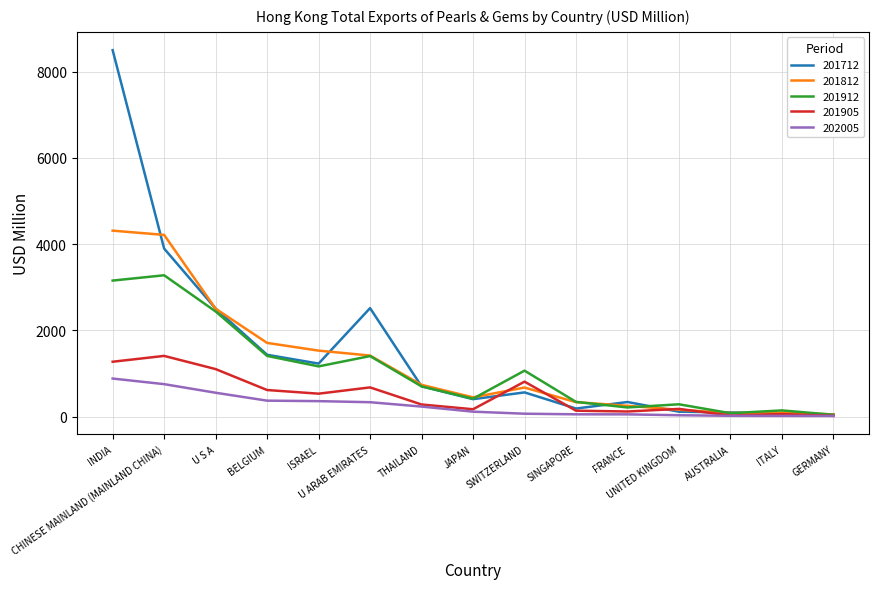

What is the sum of the 202005 values at ITALY and AUSTRALIA?

42.5